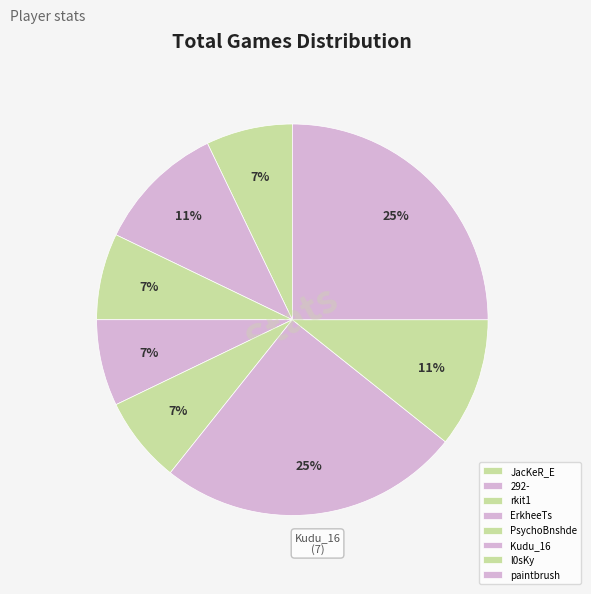

True or false: l0sKy accounts for 20% of the total.

False